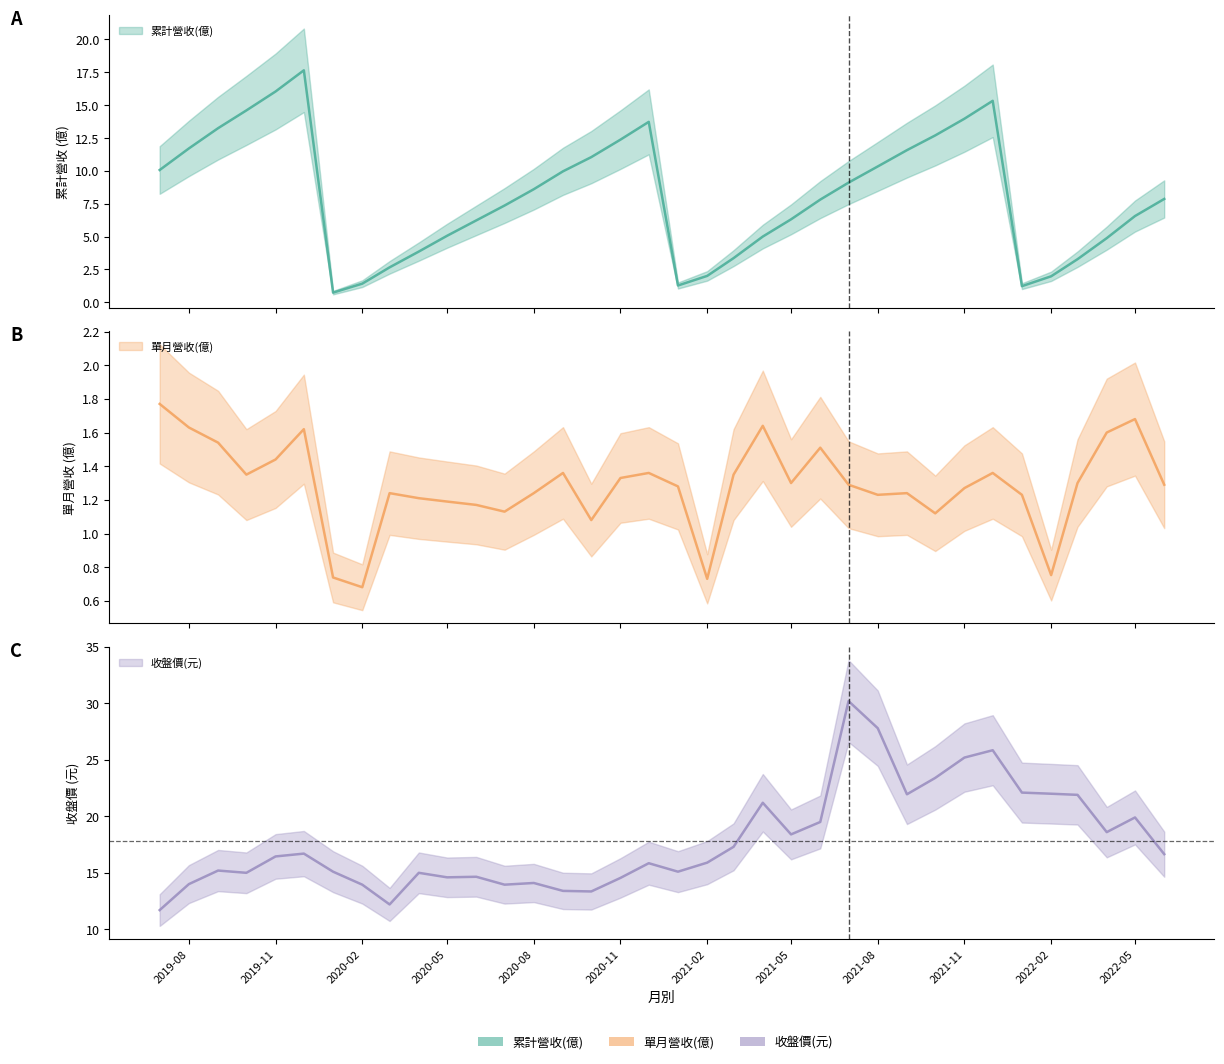

Between 2020-01 and 2022-05, which series saw the biggest shift?

累計營收(億)